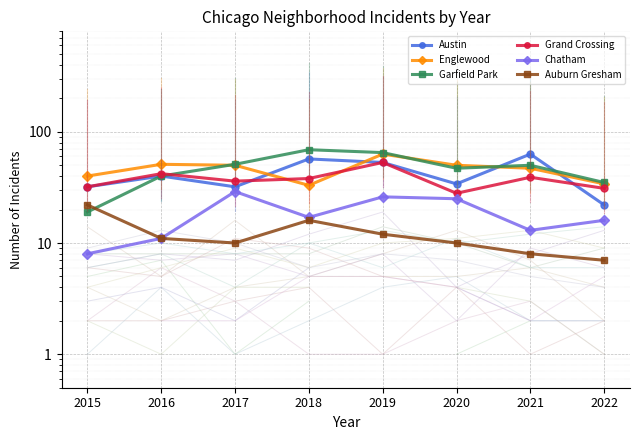

Count the number of data series in this chart.

6